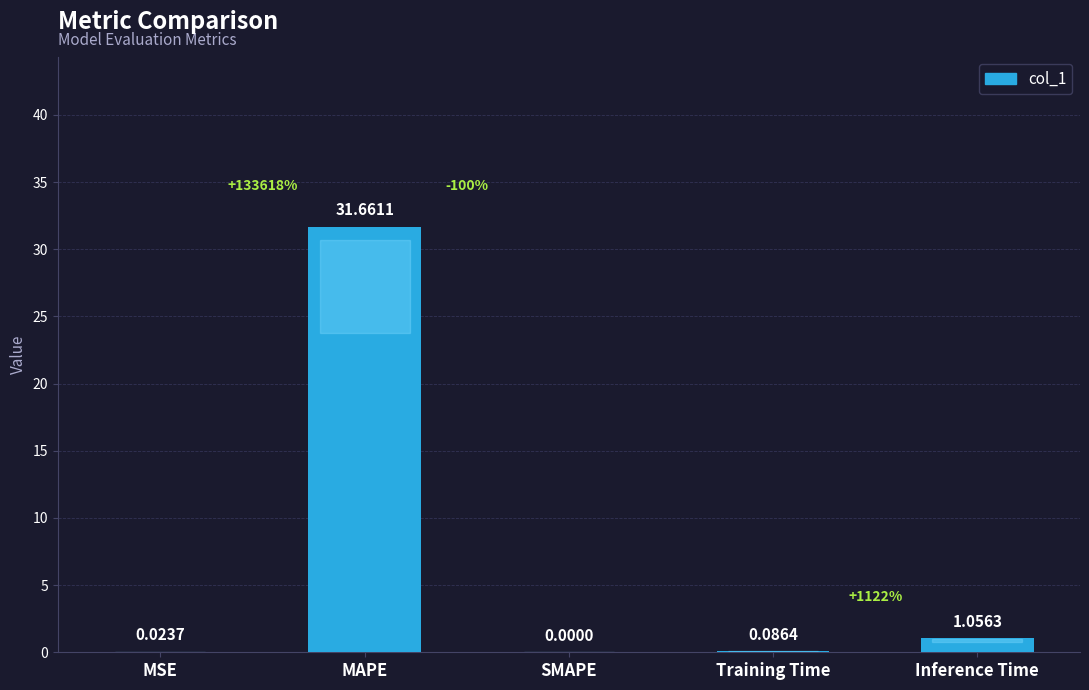

At which category does the chart reach its peak across all series?

MAPE